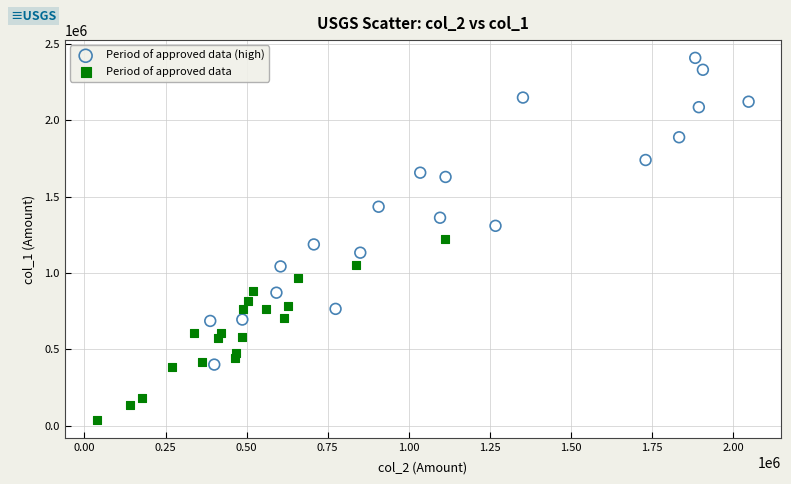

What are all the series names shown in the legend?

Period of approved data (high), Period of approved data